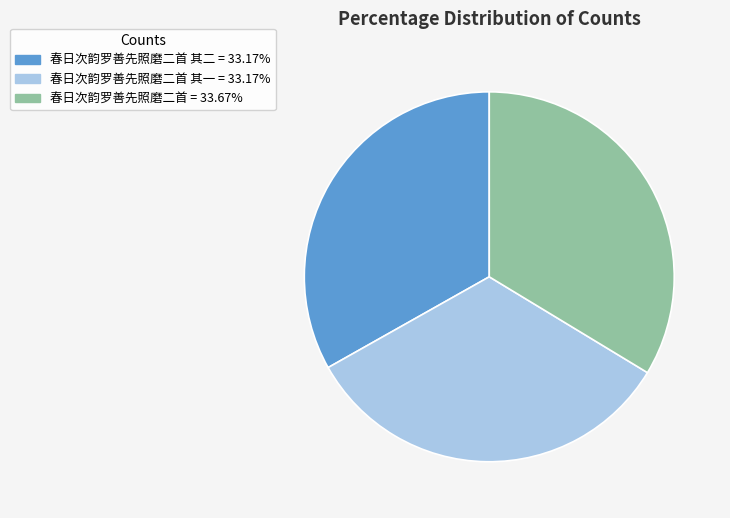

Does any single category account for the majority?

No